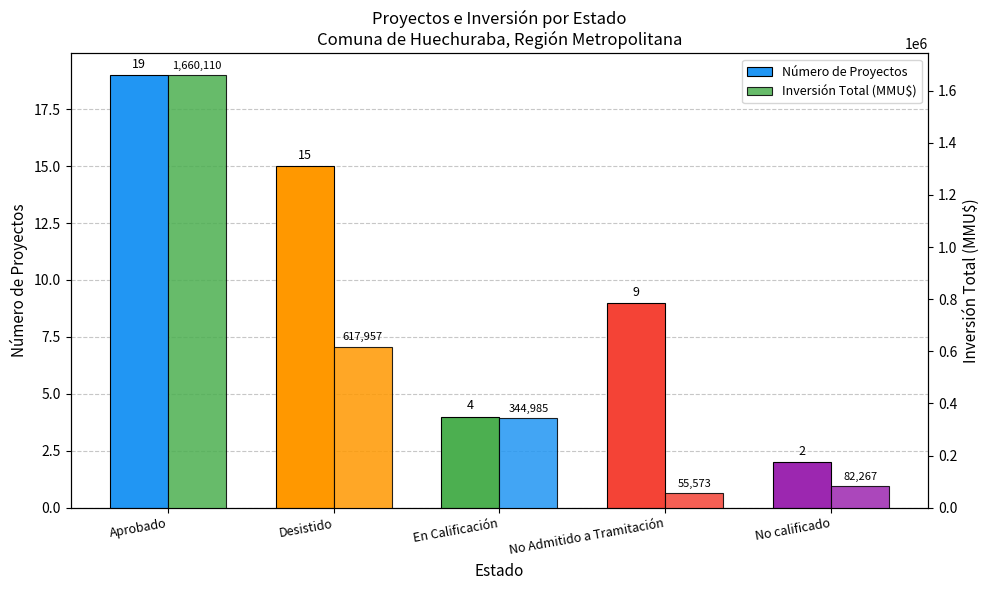

How many values in the Inversión Total (MMU$) series exceed 344985?

2